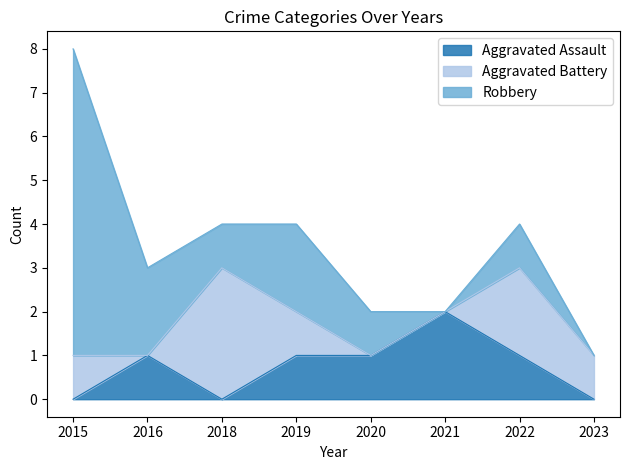

What is the highest value of the Robbery series?

7